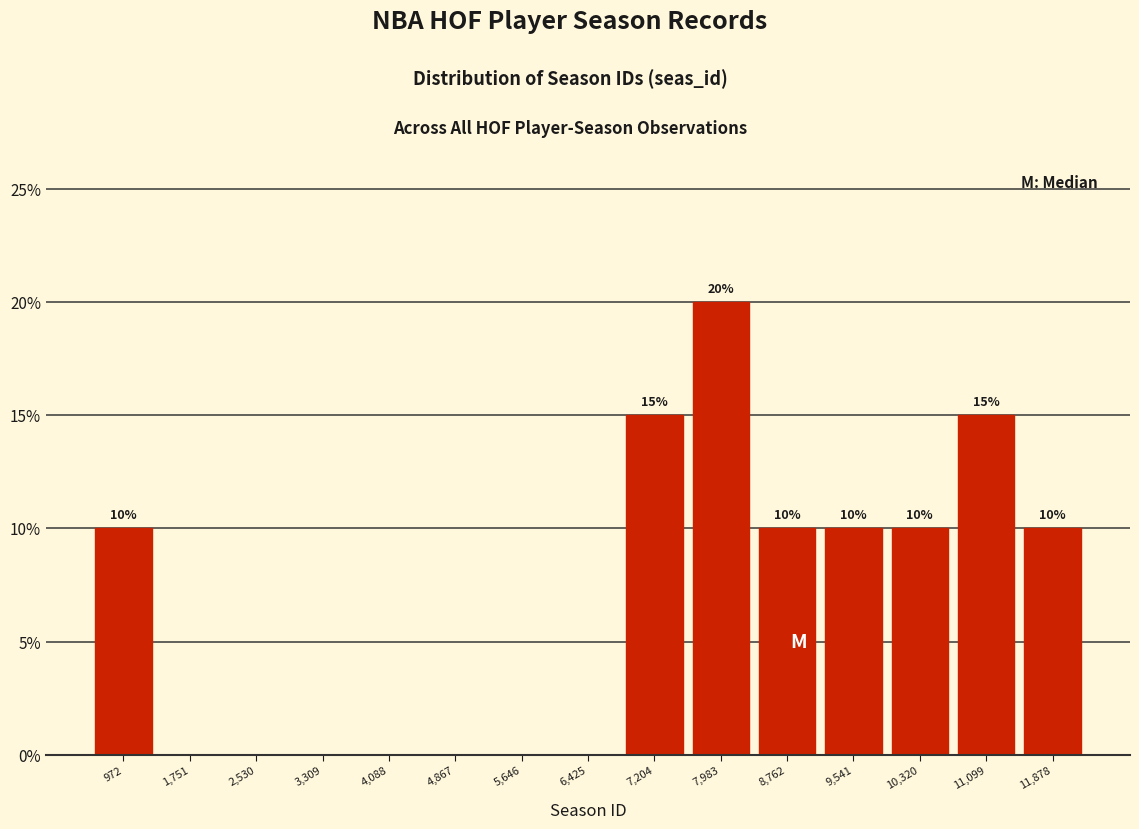

Over which range of the x-axis is the bar tallest?

7600 to 8400